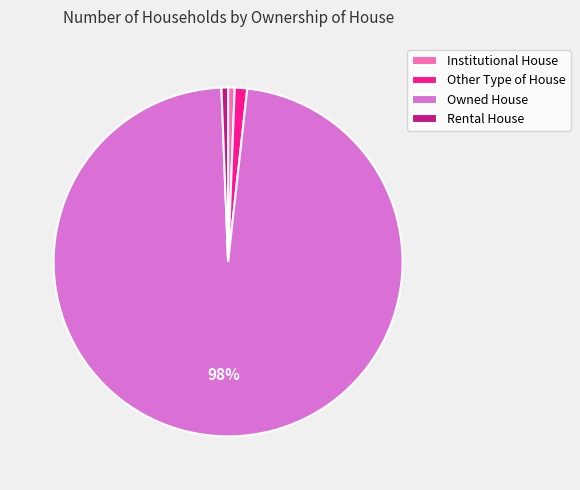

Is the sum of Institutional House and Rental House greater than half?

No